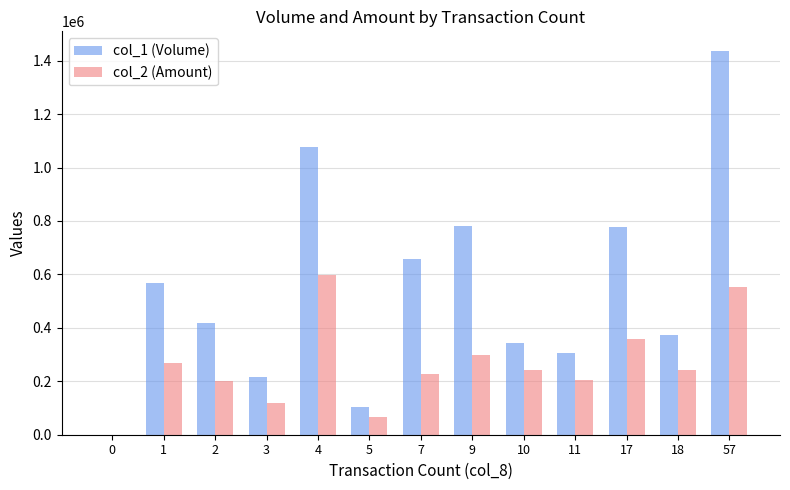

Which series has the largest range (max minus min)?

col_1 (Volume)